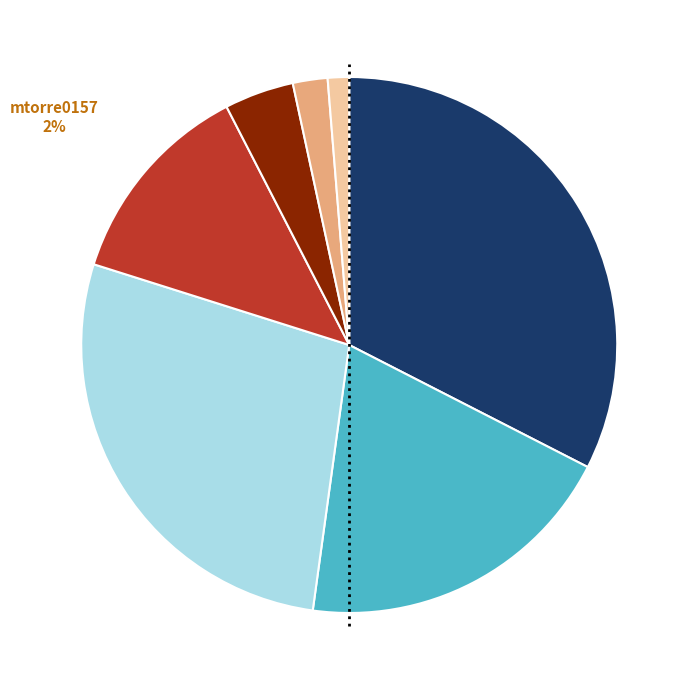

What percentage is the test1 slice, to the nearest percent?

1%